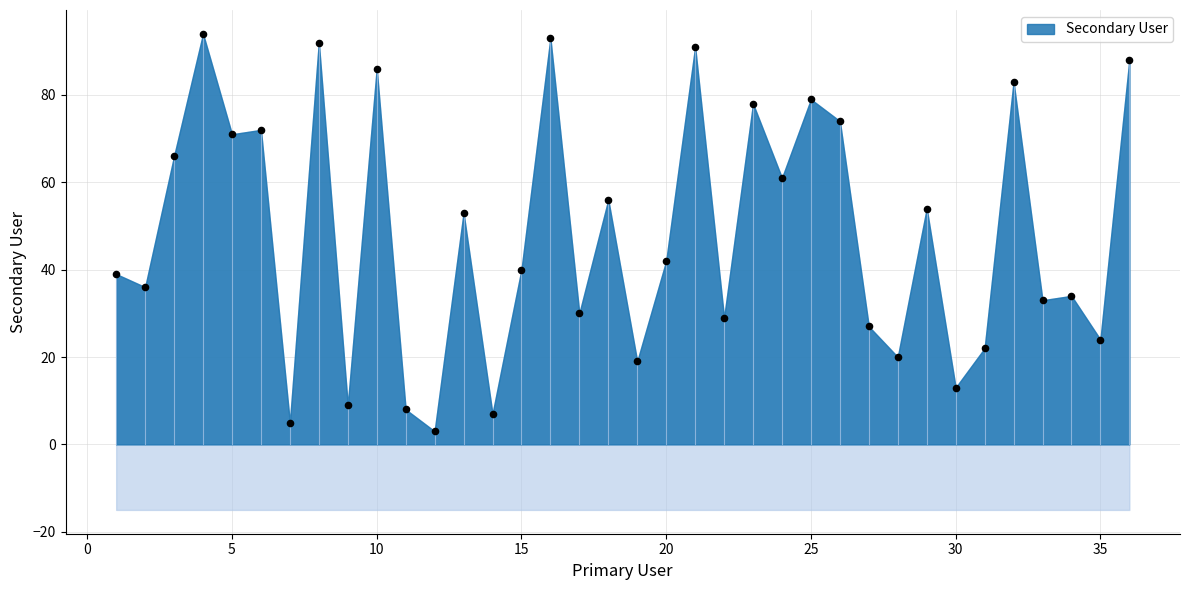

What is the range of X values (max minus min)?

35